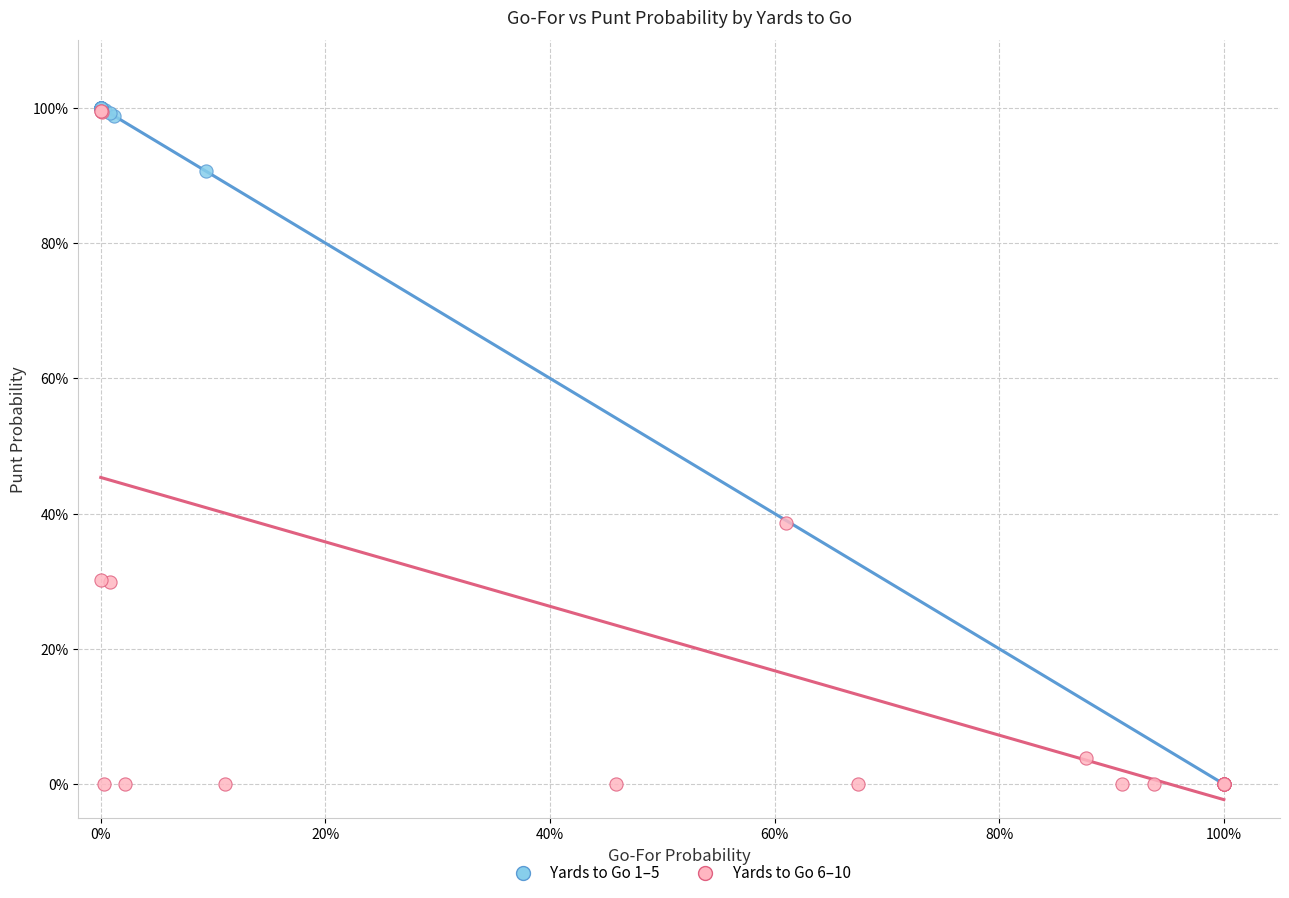

What are all the series names shown in the legend?

Yards to Go 1–5, Yards to Go 6–10